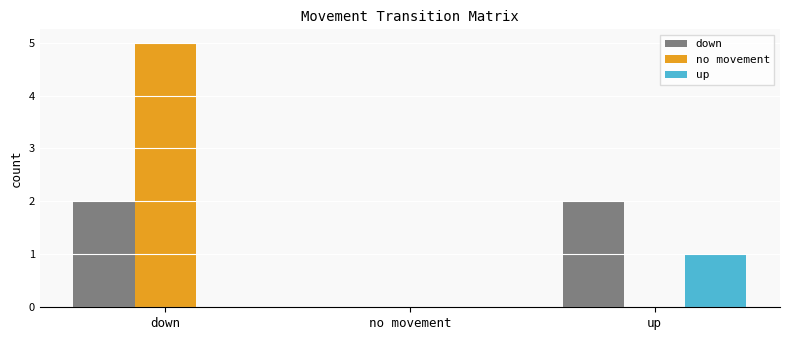

Is it true that down equals 1 at down?

False